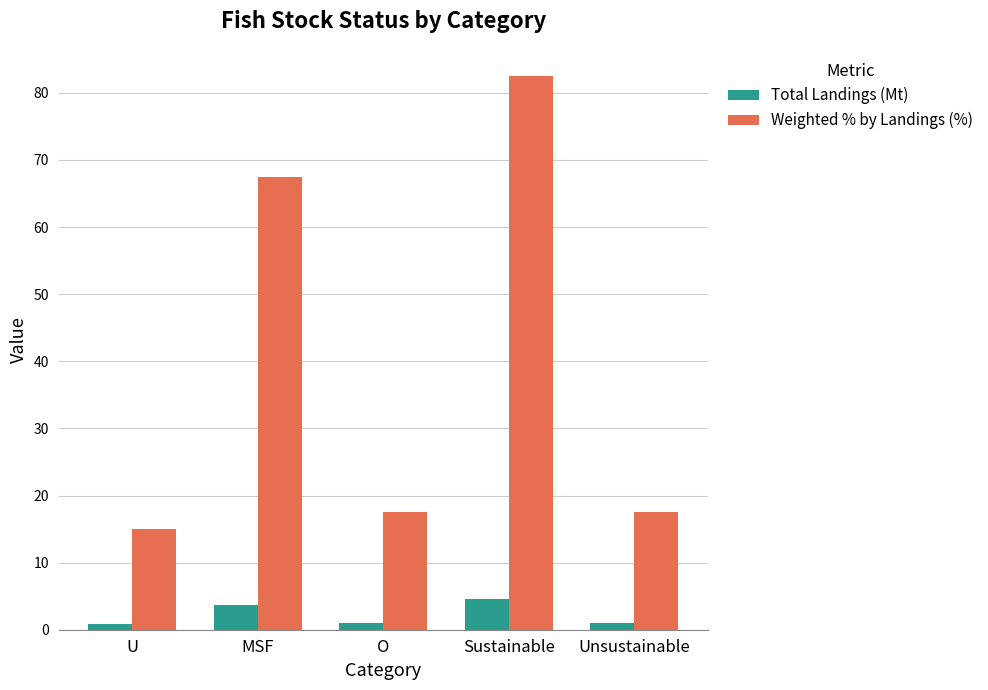

Which series has the largest range (max minus min)?

Weighted % by Landings (%)